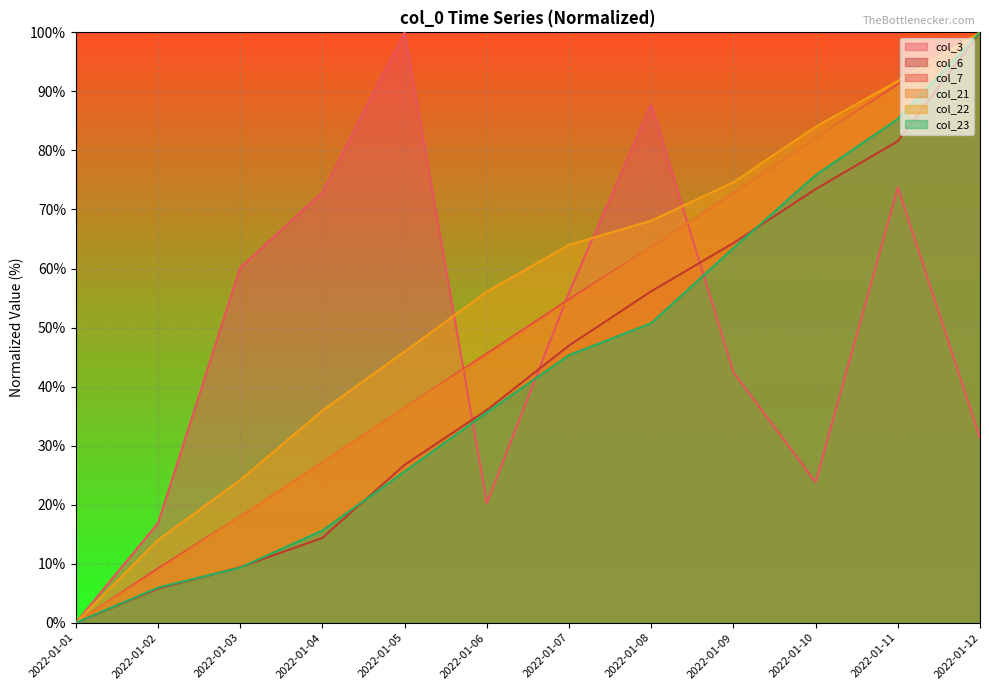

Reading left to right, what are all the values shown in this chart?

col_3: 0.0	16.9	60.2	72.9	100.0	20.3	55.9	87.8	42.4	23.8	73.7	31.3
col_6: 0.0	5.8	9.4	14.4	26.8	36.0	47.0	56.1	64.3	73.4	81.6	100.0
col_7: 0.0	9.2	18.0	27.2	36.4	45.6	54.8	63.6	72.8	82.0	91.2	100.0
col_21: 0.0	8.8	18.0	27.2	36.4	45.2	54.4	63.6	72.8	82.0	90.8	100.0
col_22: 0.0	14.0	24.2	35.9	45.9	56.1	64.0	68.1	74.6	84.0	91.8	100.0
col_23: 0.0	6.0	9.3	15.6	25.6	35.6	45.3	50.7	63.5	75.8	85.3	100.0